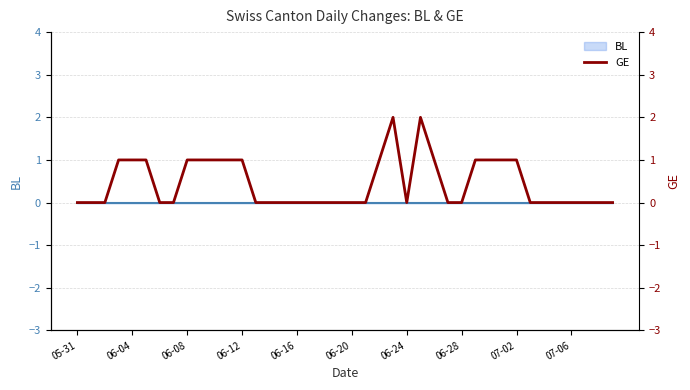

Reading left to right, list all the values displayed in this chart.

0	0	0	1	1	1	0	0	1	1	1	1	1	0	0	0	0	0	0	0	0	0	1	2	0	2	1	0	0	1	1	1	1	0	0	0	0	0	0	0